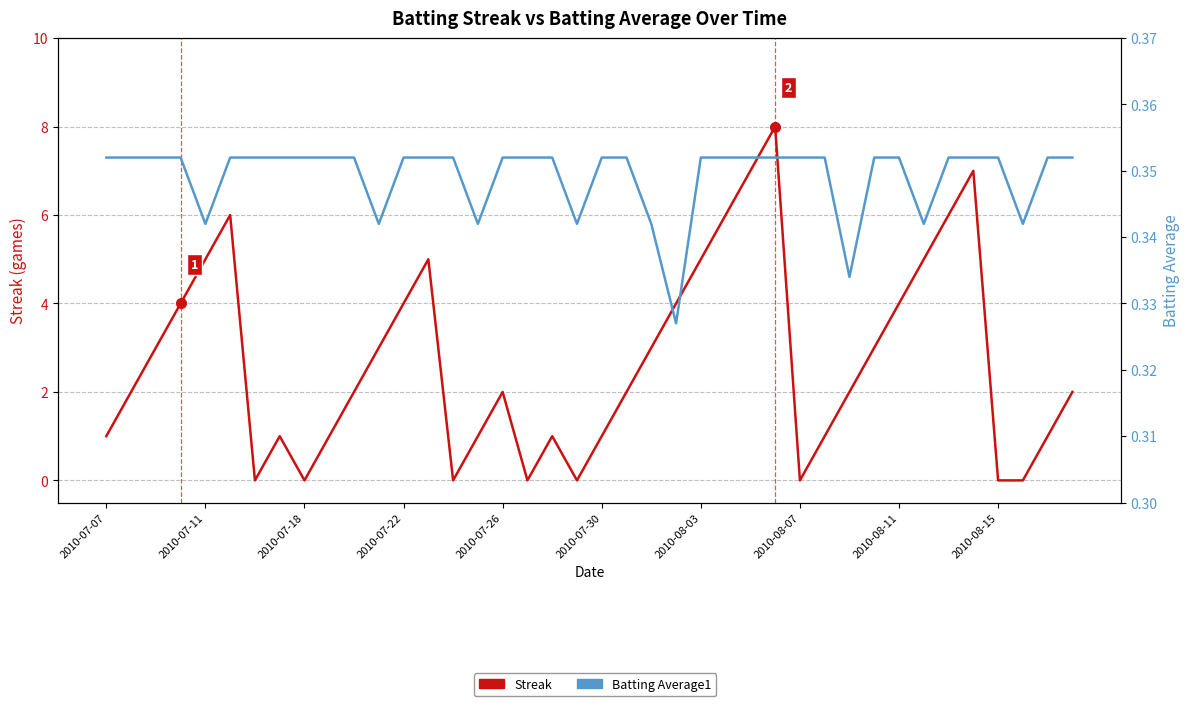

True or false: Streak and Batting Average1 intersect in this chart.

True